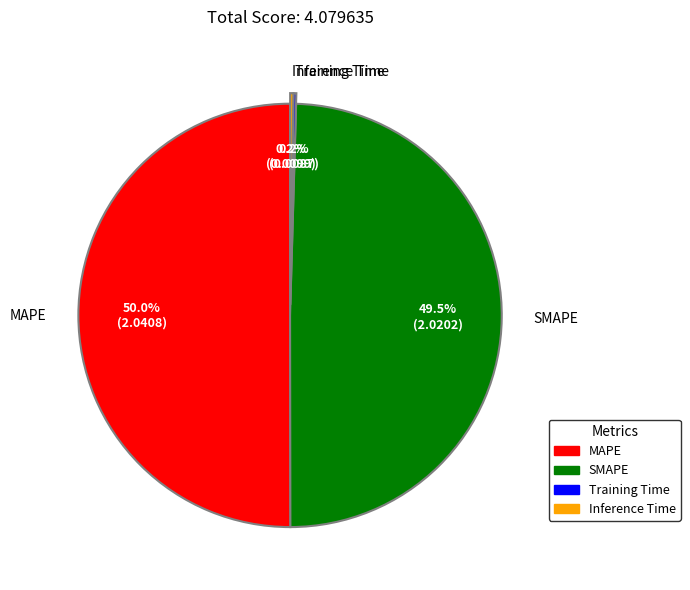

Which slice is the largest?

MAPE